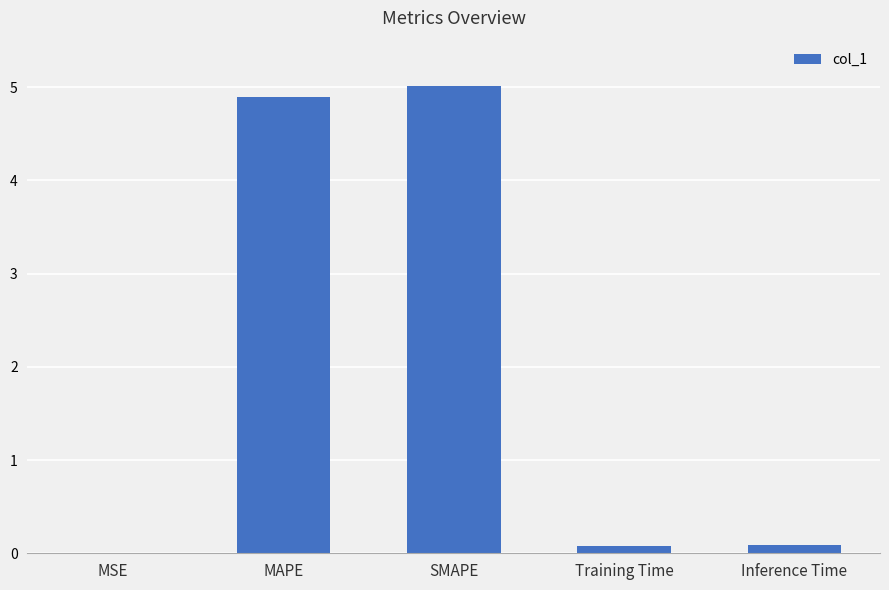

The value at Inference Time is 0.1. True or false?

True